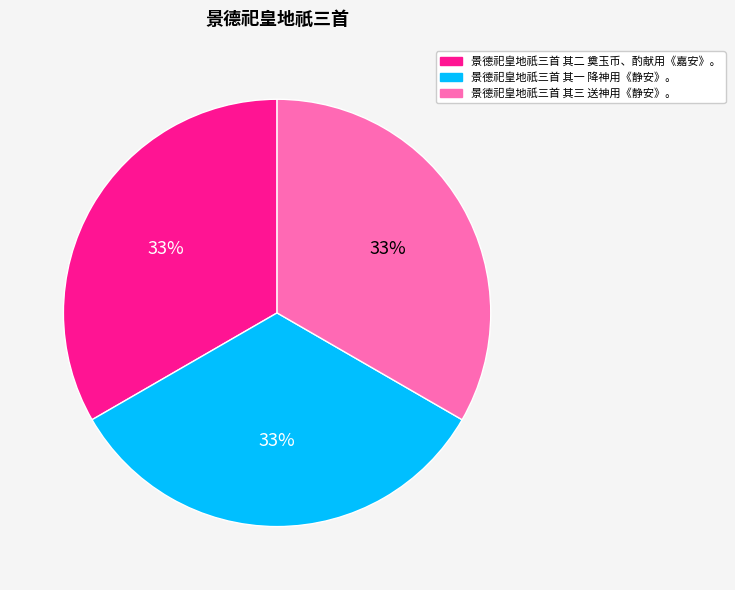

The 景德祀皇地祇三首 其三 送神用《静安》。 slice represents 33% of the pie. True or false?

True